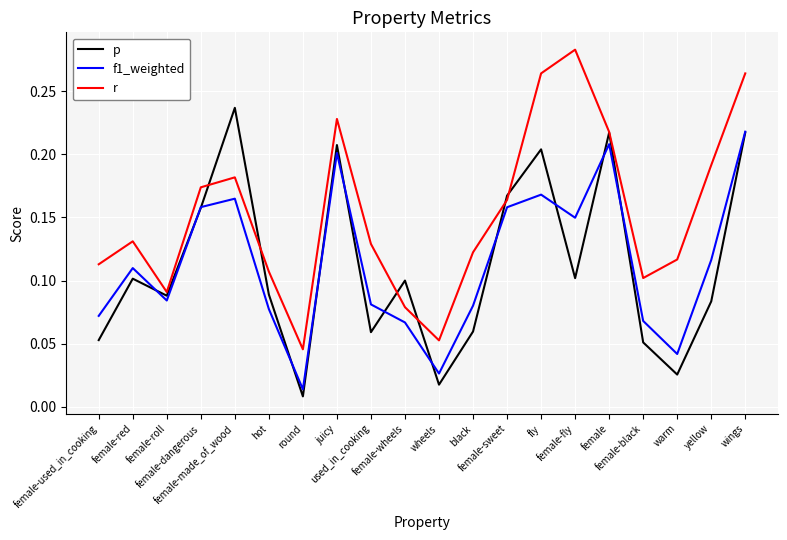

What is the total value across all series at female?

0.6